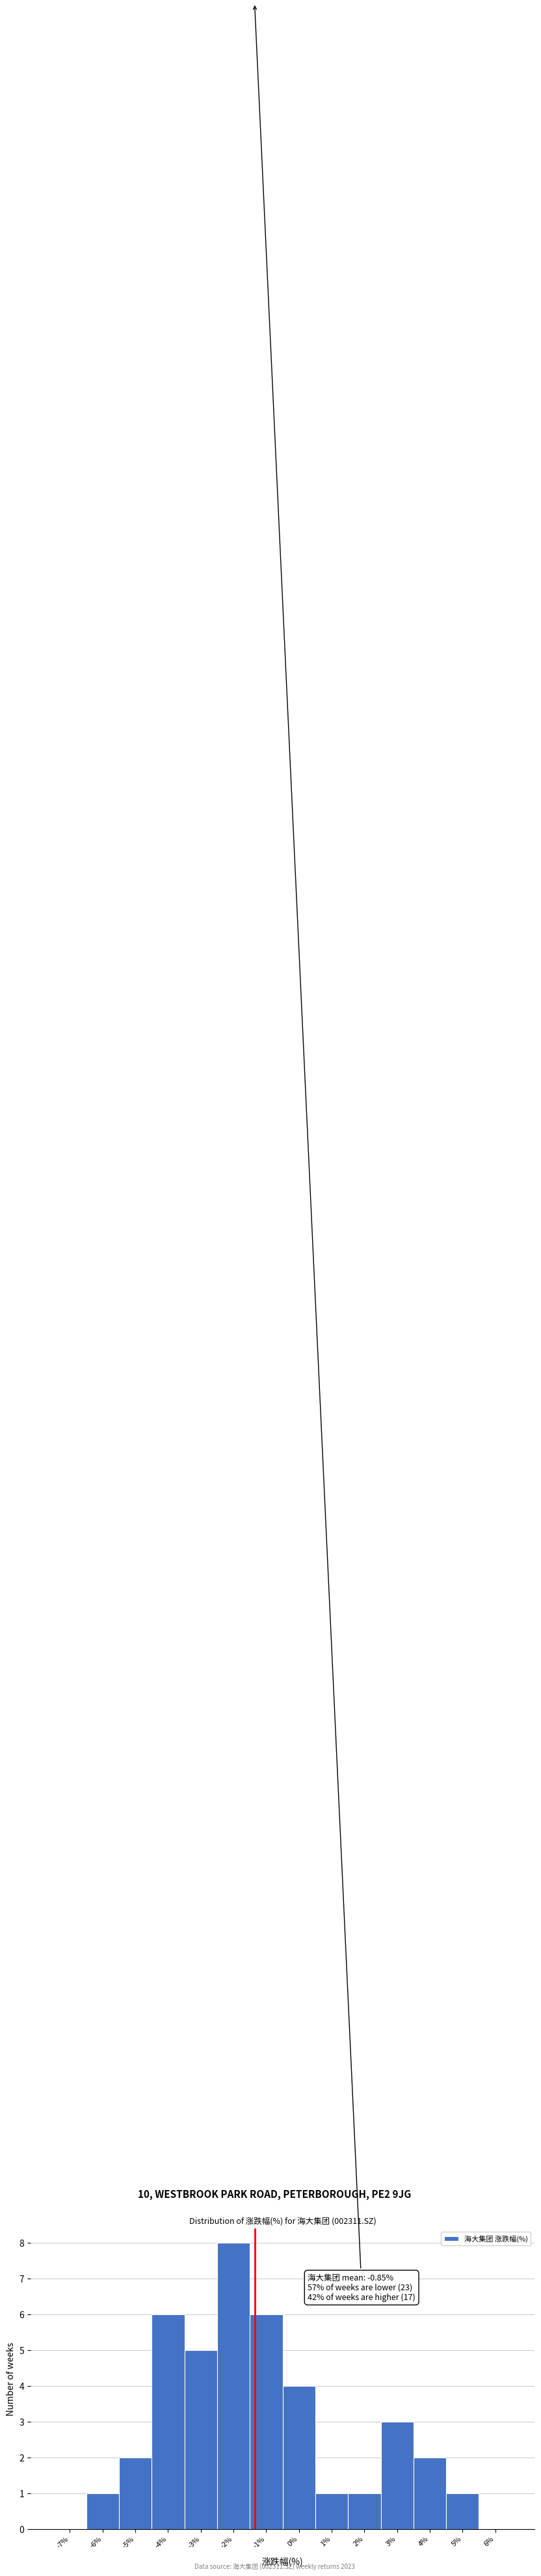

Reading left to right, transcribe all the data shown in this chart.

-7%=0	-6%=1	-5%=2	-4%=6	-3%=5	-2%=8	-1%=6	0%=4	1%=1	2%=1	3%=3	4%=2	5%=1	6%=0